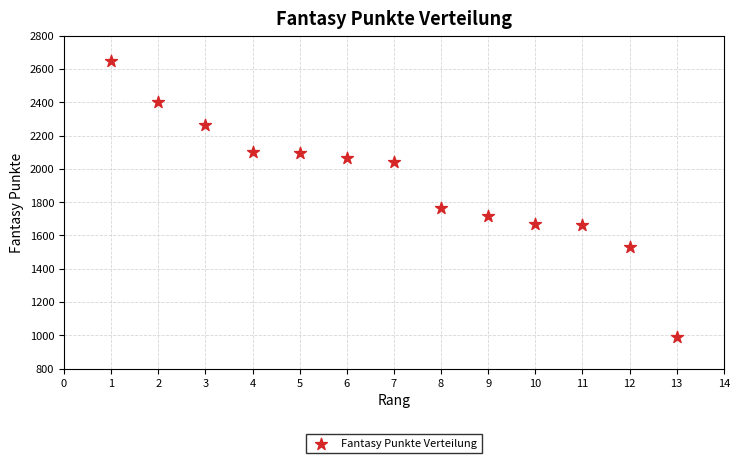

What Y value in the scatter plot is closest to 1818?

1765